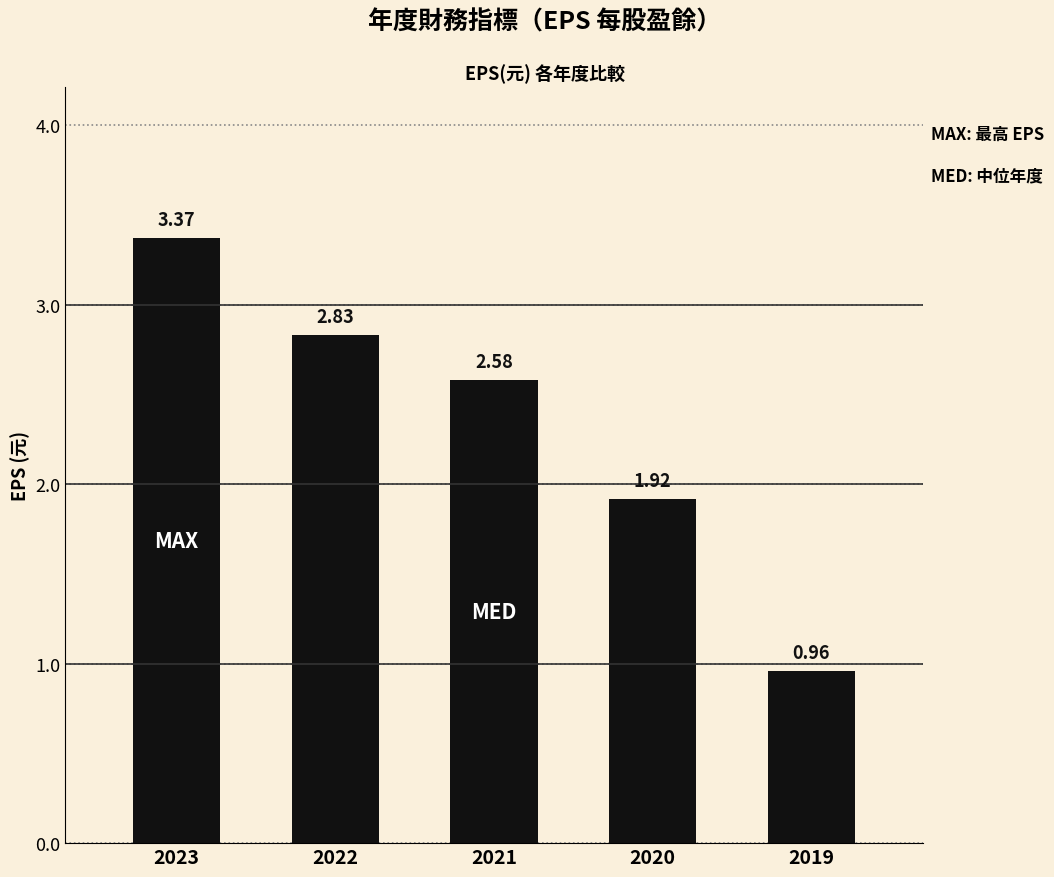

List the labels in order of value, largest first.

2023, 2022, 2021, 2020, 2019